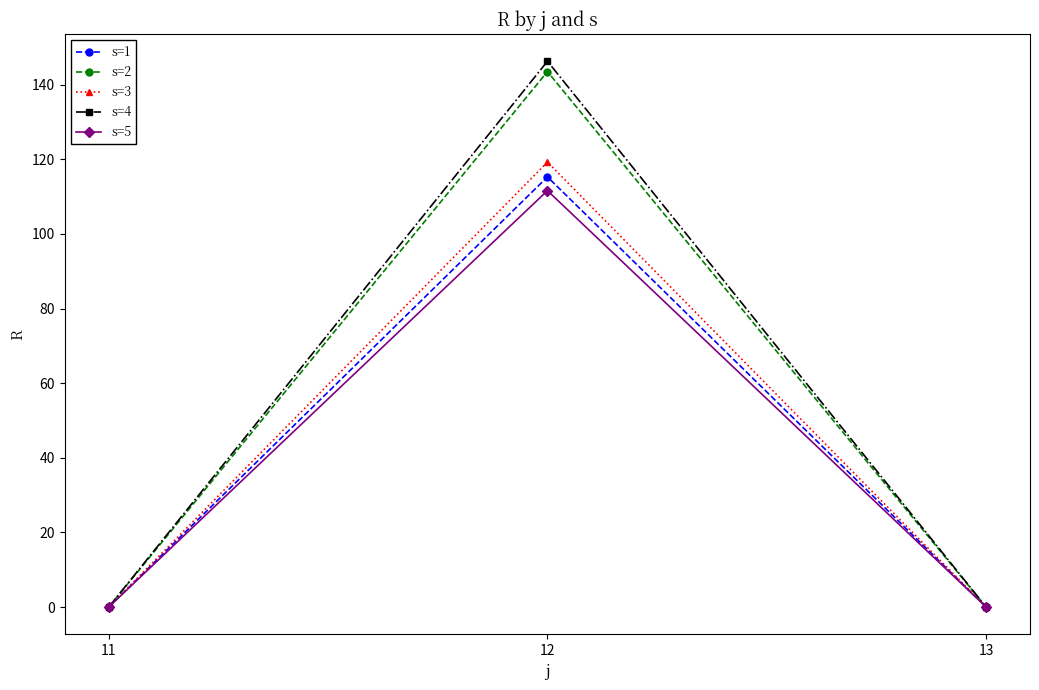

What is the maximum value shown in the chart?

146.3